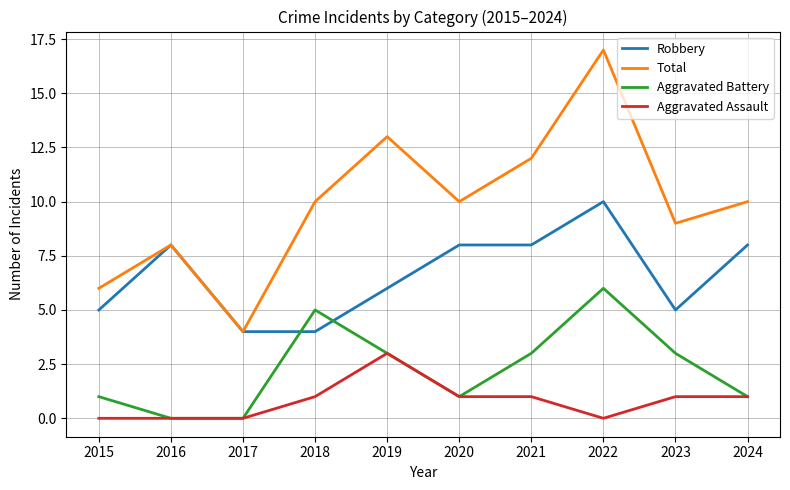

List the series in order of their peak value, lowest first.

Aggravated Assault, Aggravated Battery, Robbery, Total